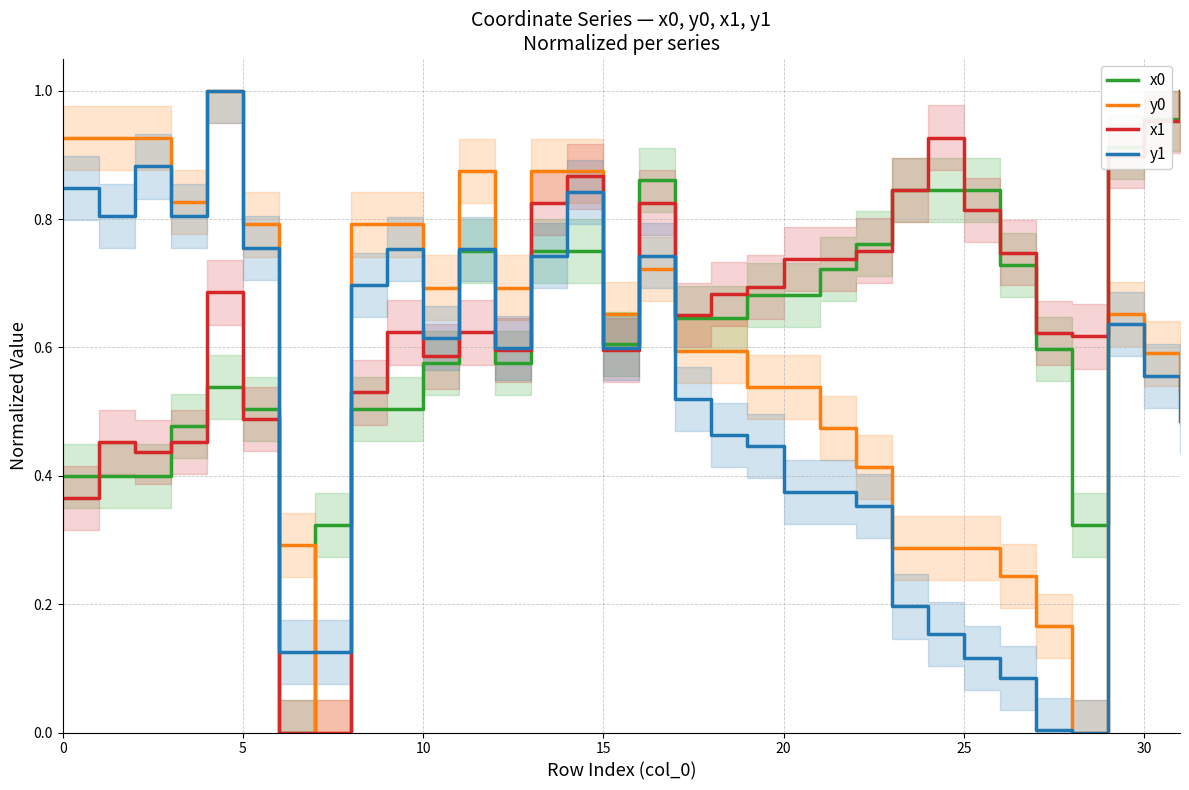

What is the difference between the second highest and minimum values in the y1 series?

0.9